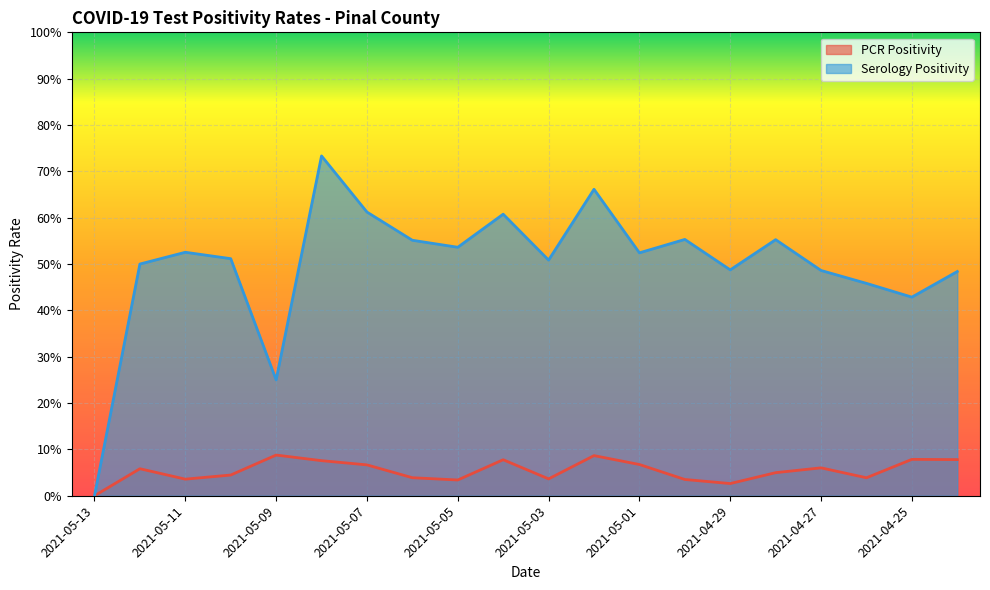

True or false: Serology Positivity has a value of -0.4 at 2021-05-13.

False